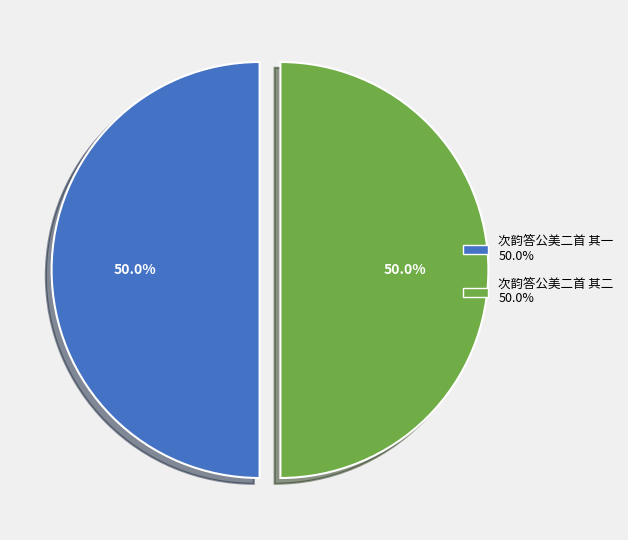

Is the sum of 次韵答公美二首 其二 and 次韵答公美二首 其一 greater than half?

Yes